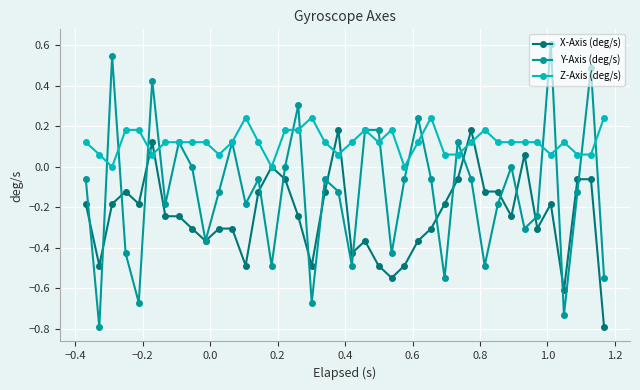

What is the maximum value for Y-Axis (deg/s)?

0.6